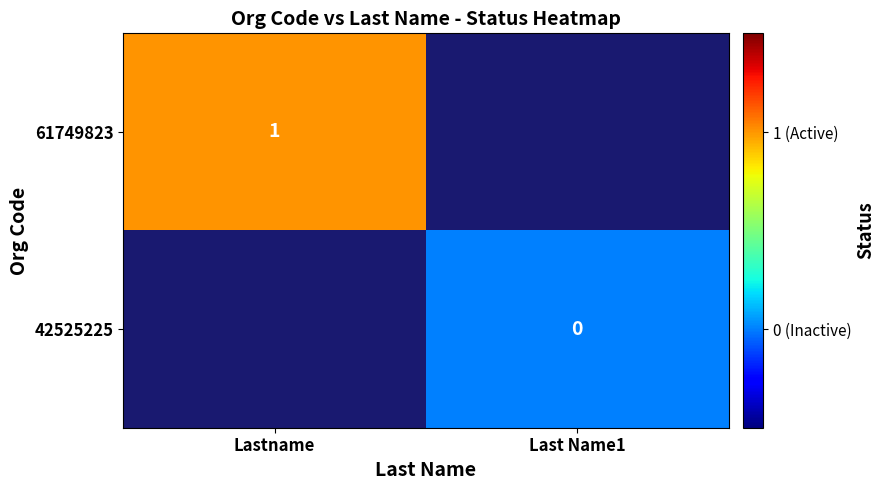

At which category does the chart reach its peak across all series?

Lastname